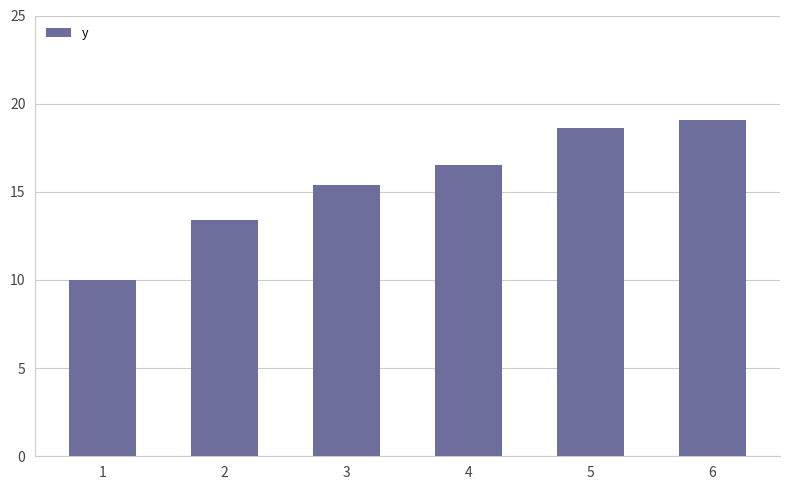

Reading right to left, transcribe all the data shown in this chart.

19.1	18.6	16.5	15.4	13.4	10.0